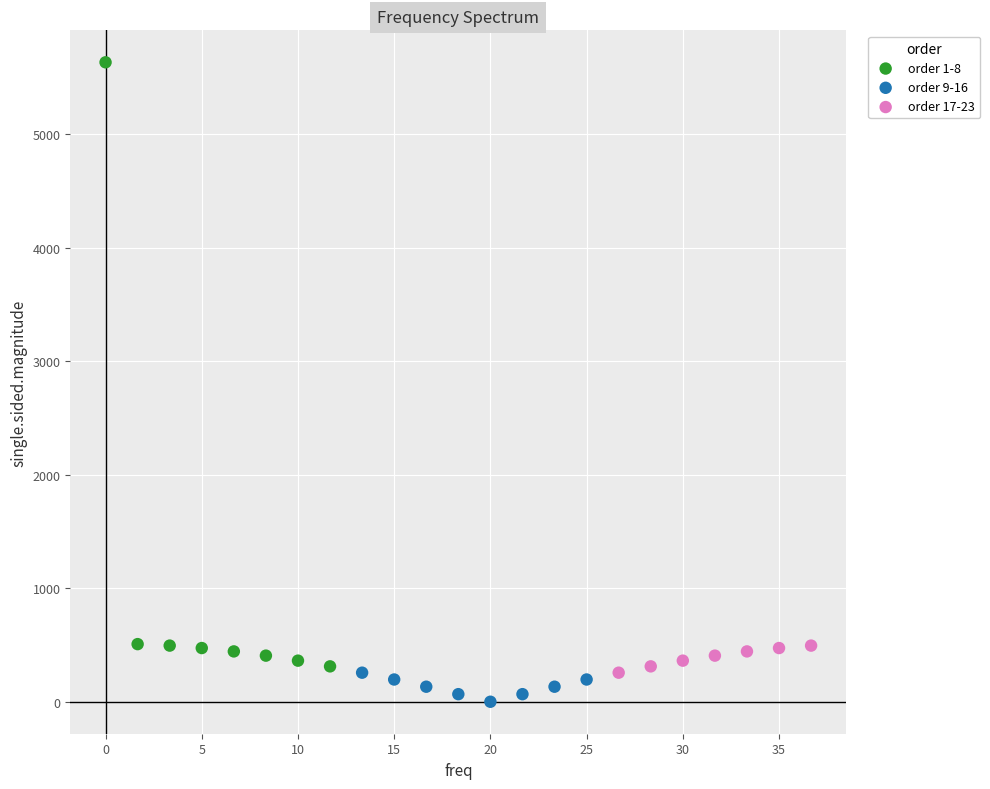

Which series contains the lowest Y value?

order 9-16